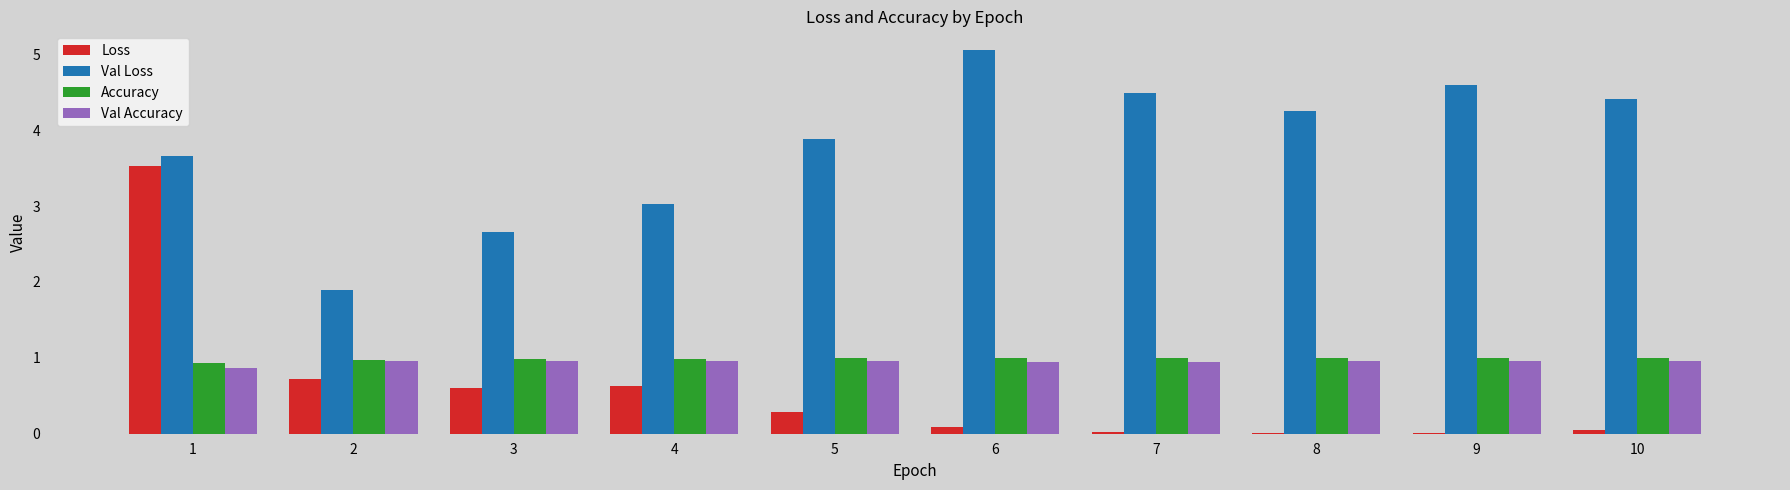

What is the sum of all Accuracy values?

9.8